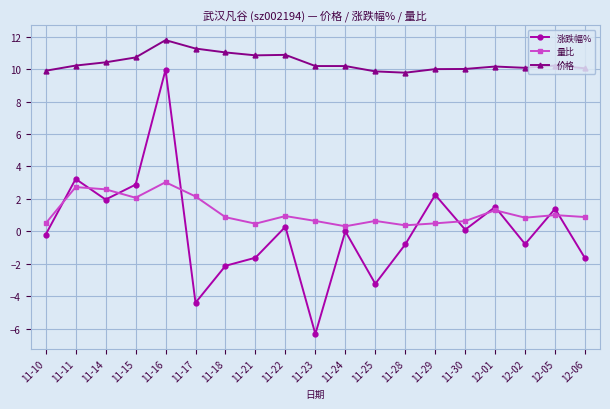

Read the 涨跌幅% value at 12-06.

-1.7